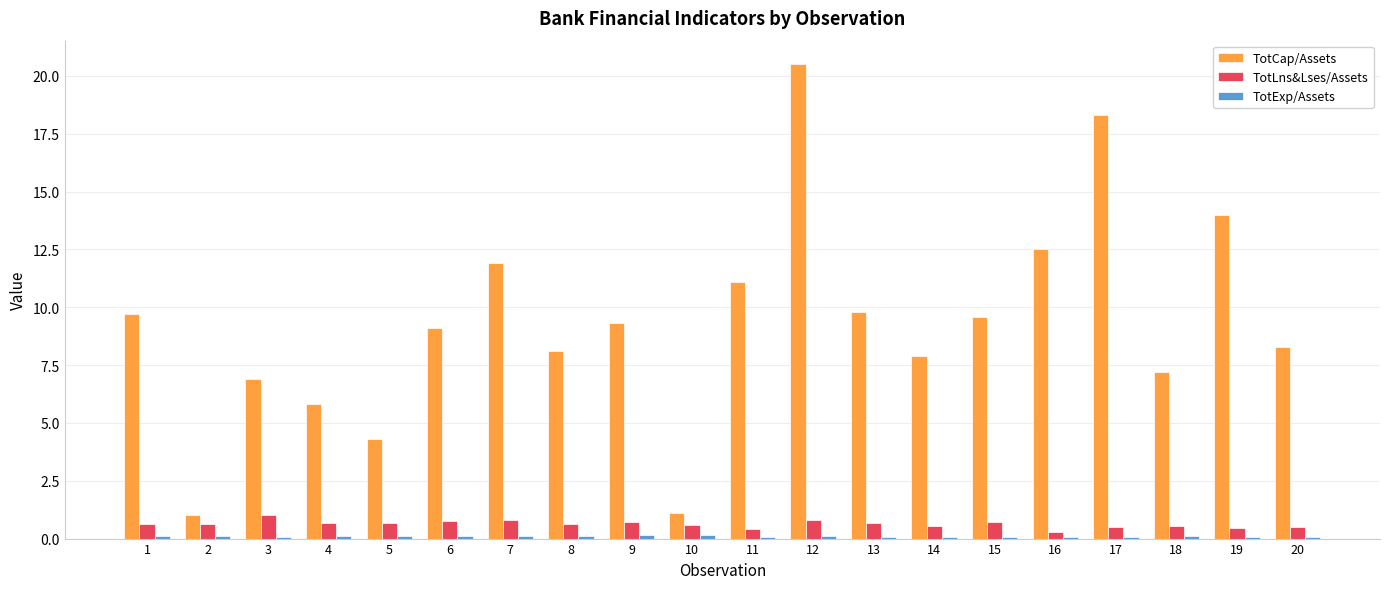

What is the difference between the maximum and second lowest values in the TotLns&Lses/Assets series?

0.6